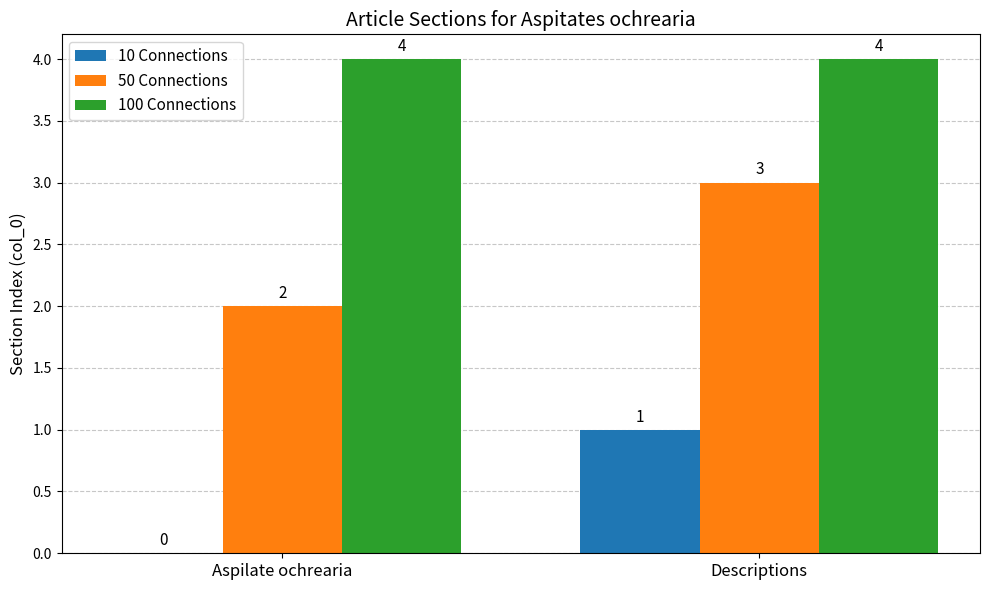

At which label is 50 Connections closest to 2?

Aspilate ochrearia